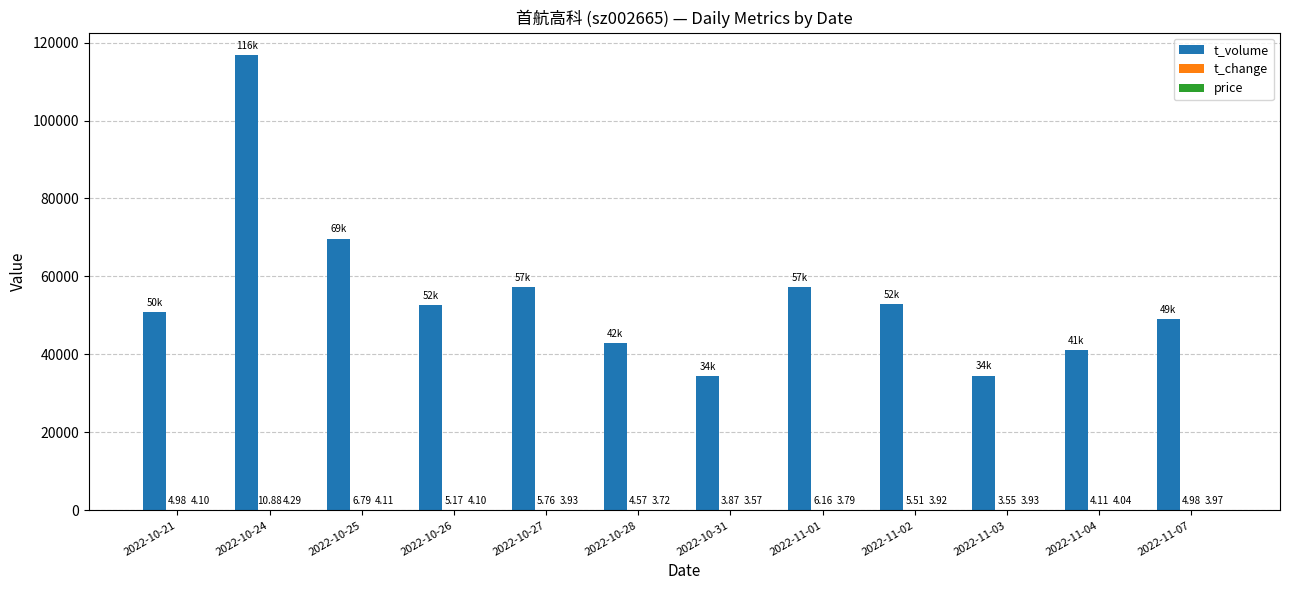

Which series changed the most between 2022-11-01 and 2022-11-02?

t_volume